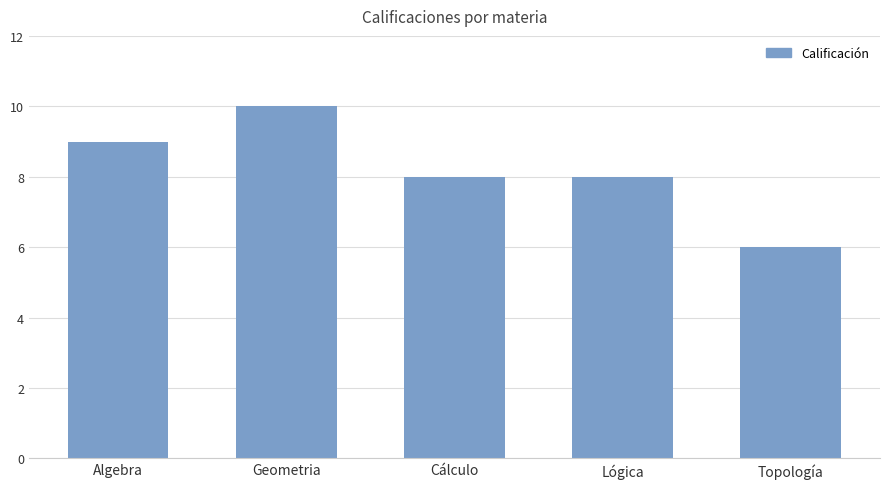

What is the change in value from Lógica to Topología?

-2